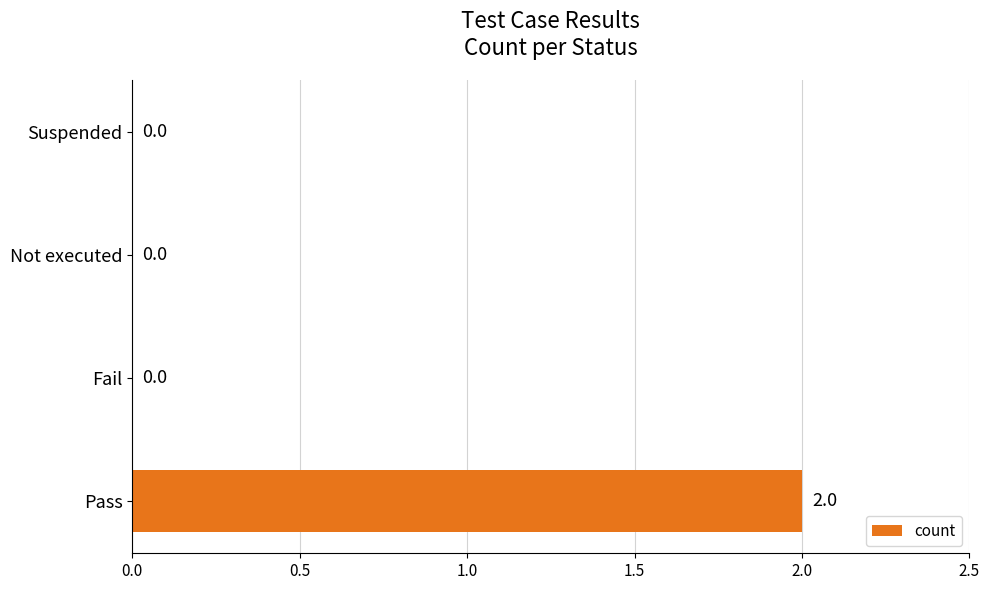

Which label corresponds to the largest value in the chart?

Pass